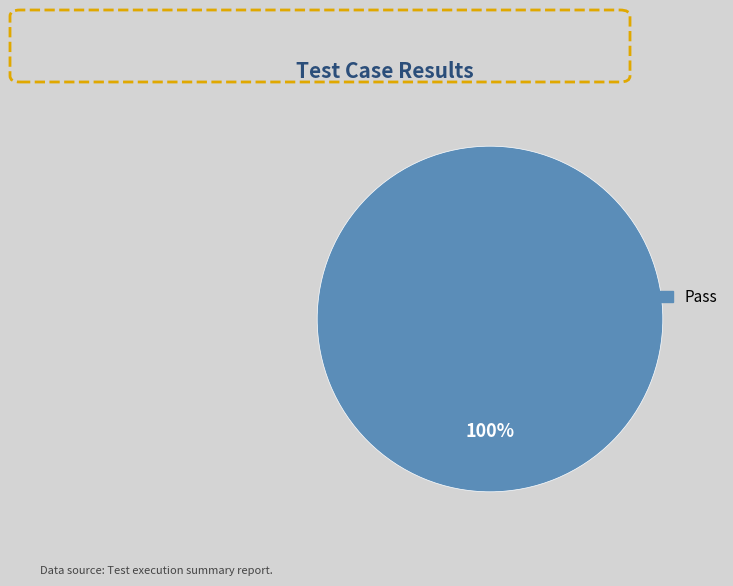

Does any single category account for the majority?

Yes